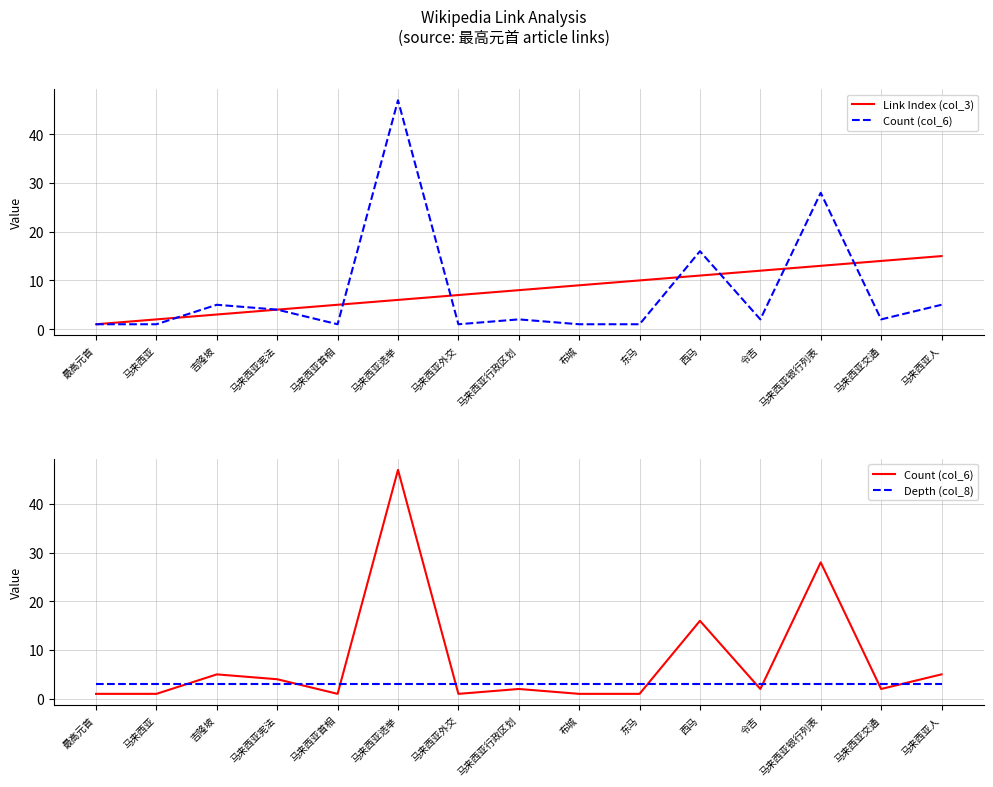

At which label is Depth (col_8) closest to 3?

最高元首